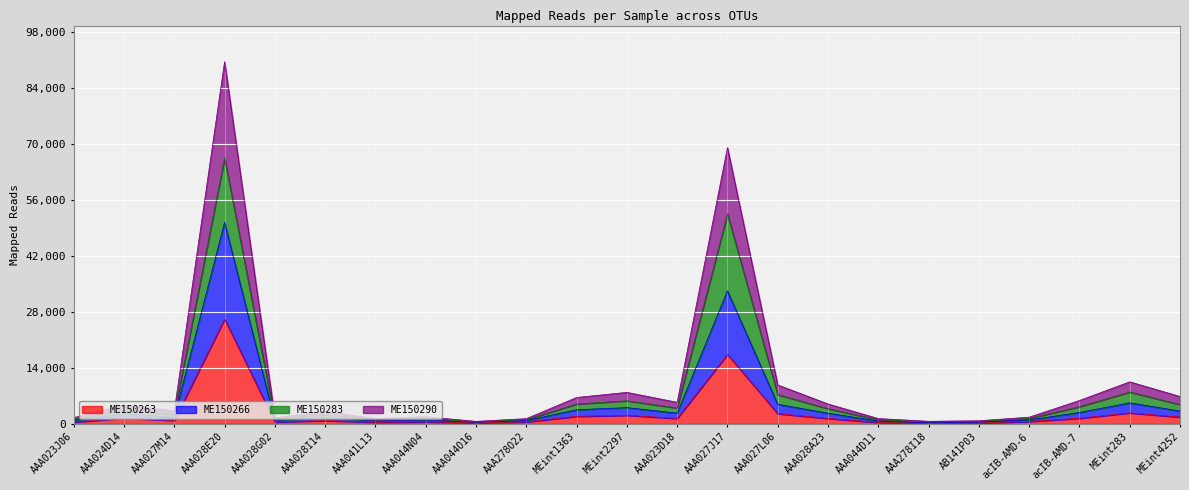

What is the difference between the highest and lowest values at AAA278I18?

495